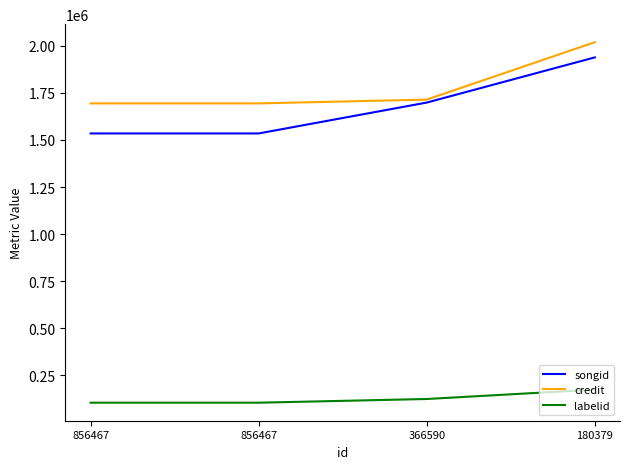

Is this an area chart (filled region under the line)?

No